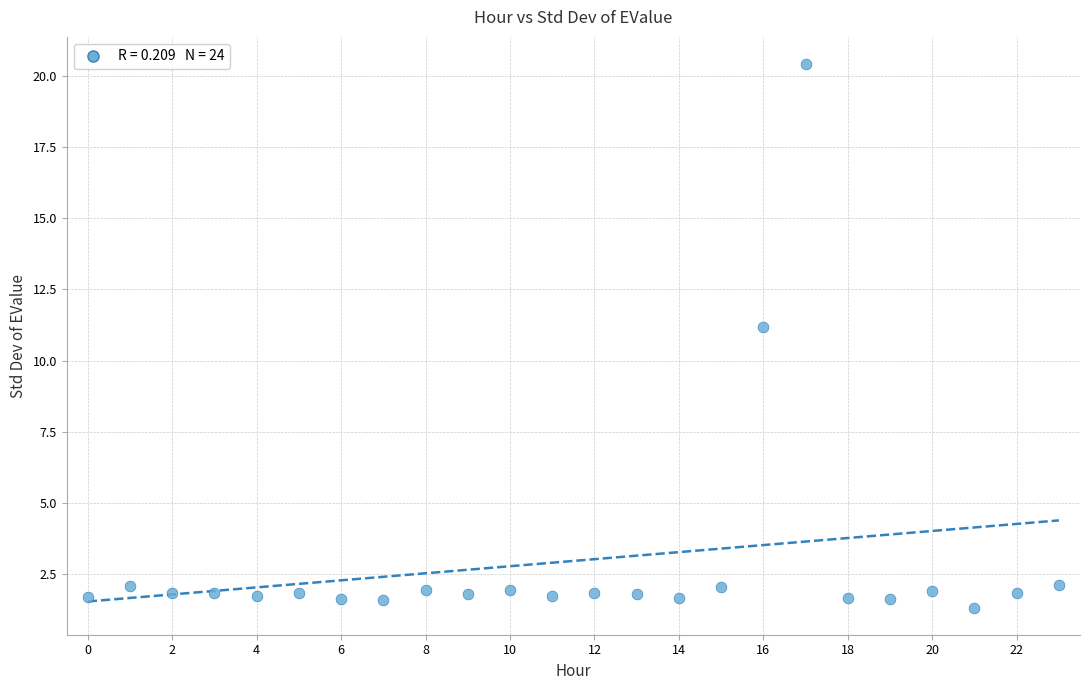

What Y value in the scatter plot is closest to 10?

11.2